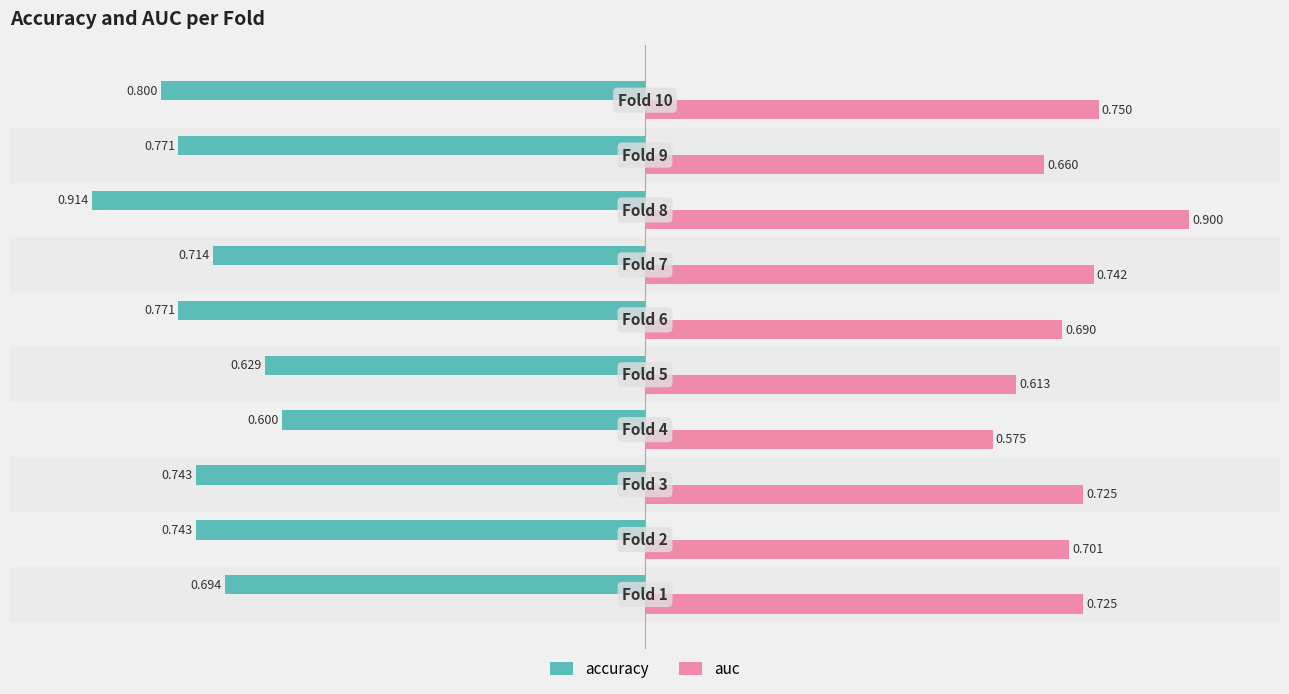

Rank the series by their average value, from lowest to highest.

accuracy, auc